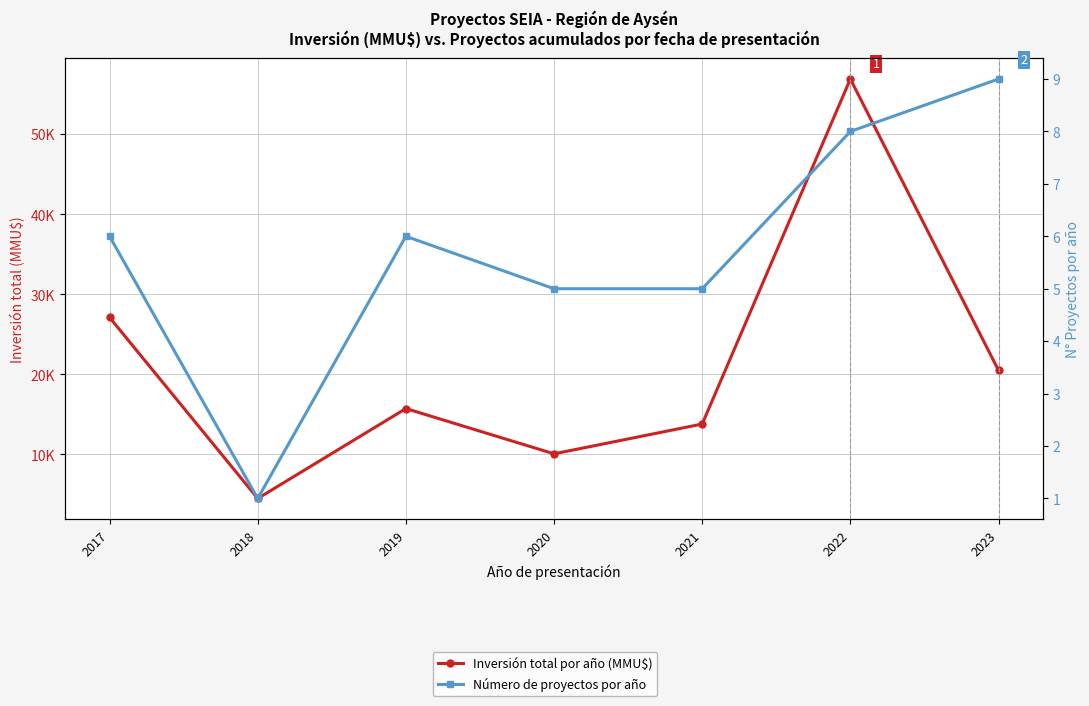

What is the maximum value shown in the chart?

56893